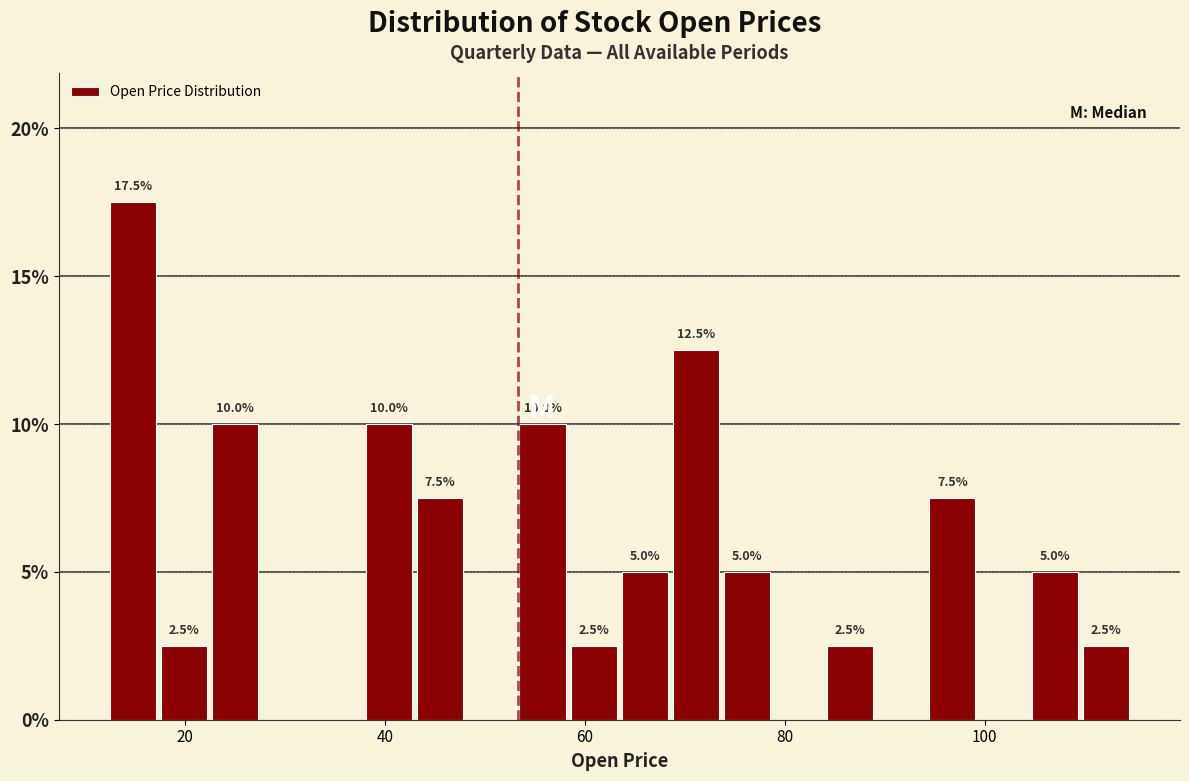

Read against the x-axis, roughly where is the centre of the tallest bar?

14